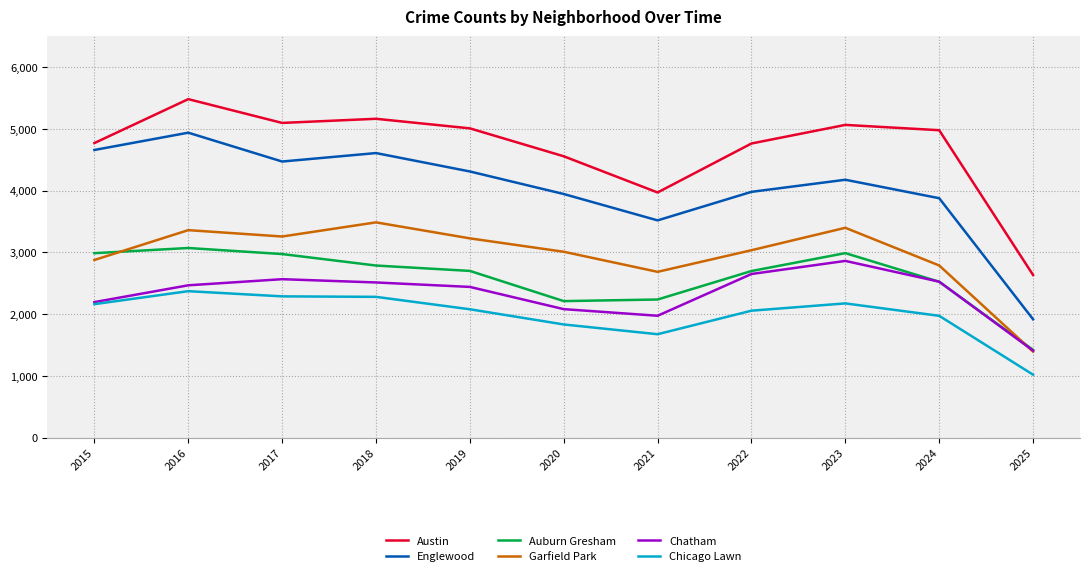

The Austin series shows 4978 at 2024. True or false?

True